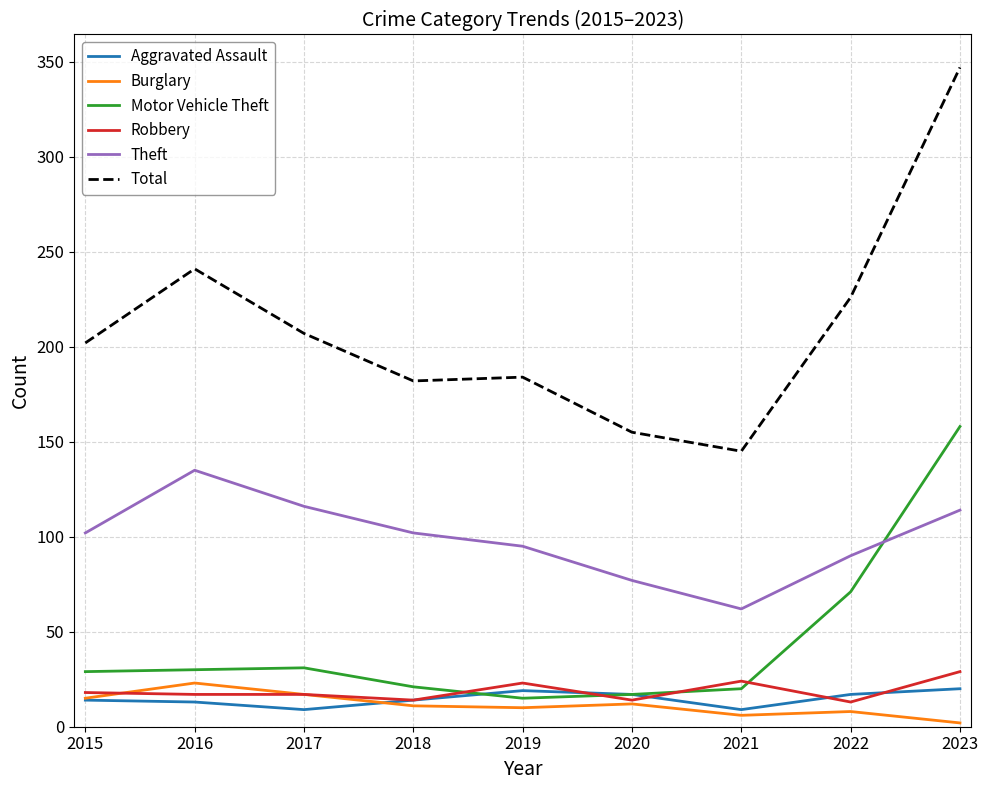

Is it true that Total equals 207 at 2017?

True